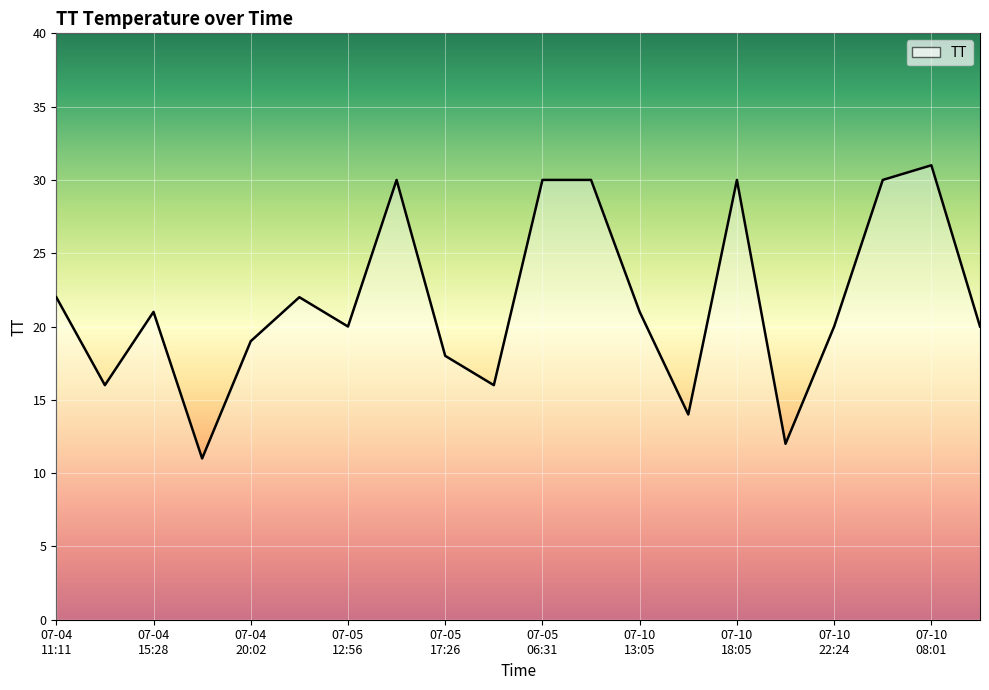

Reading right to left, what are all the values shown in this chart?

20	31	30	20	12	30	14	21	30	30	16	18	30	20	22	19	11	21	16	22